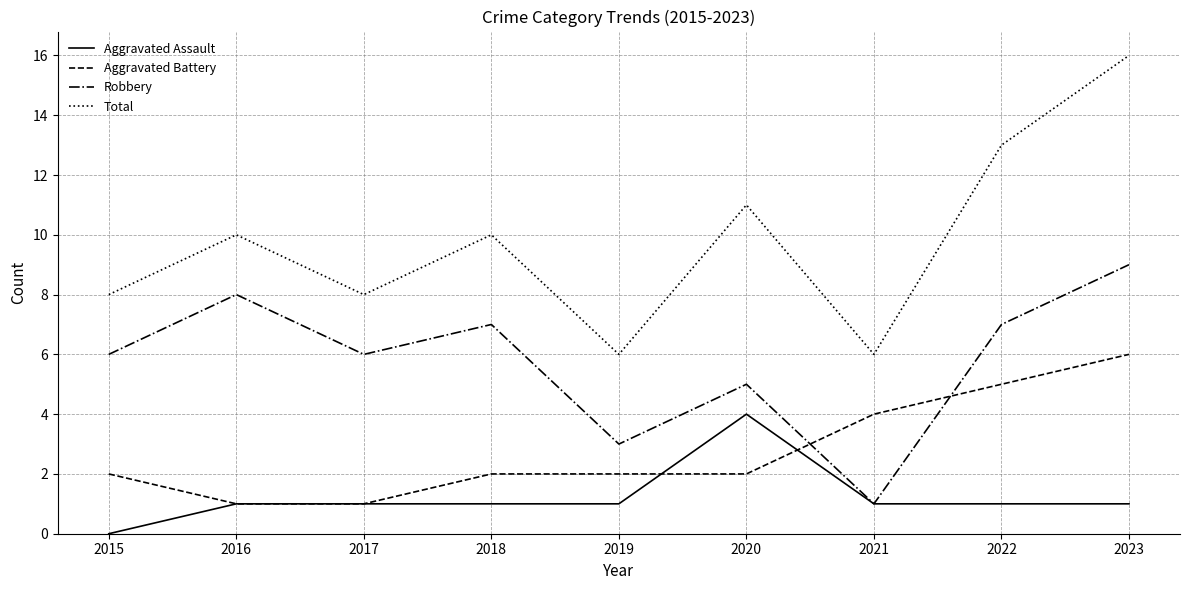

True or false: Total and Robbery intersect in this chart.

False